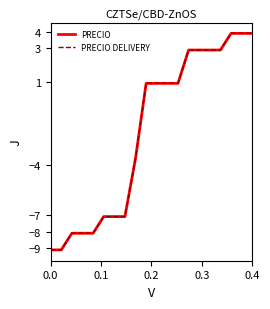

Is this an area chart (filled region under the line)?

No